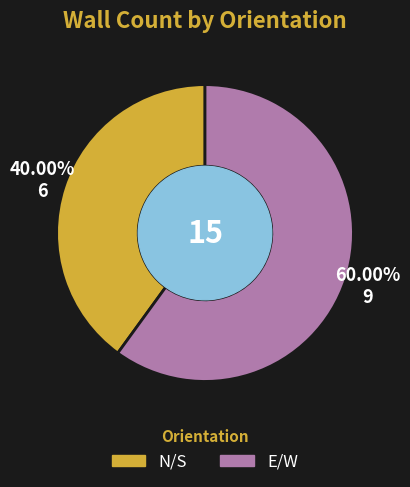

What percentage is NOT represented by E/W?

40.0%